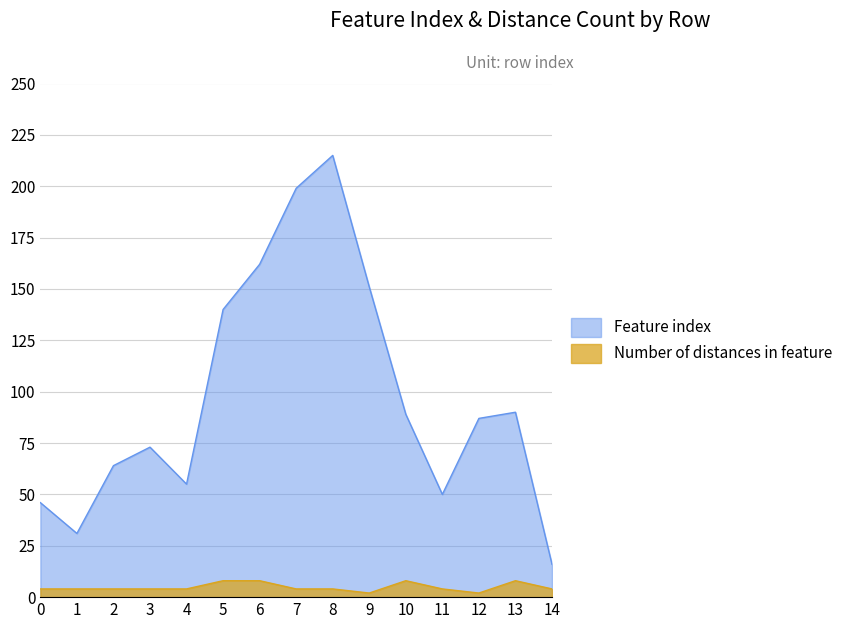

Reading left to right, extract all data points from this chart.

Feature index: 46	31	64	73	55	140	162	199	215	151	89	50	87	90	16
Number of distances in feature: 4	4	4	4	4	8	8	4	4	2	8	4	2	8	4